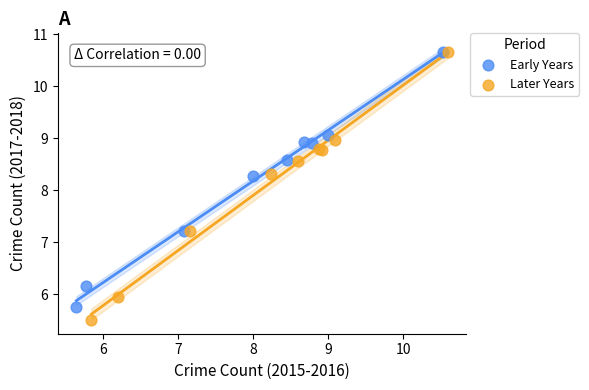

Which series contains the lowest Y value?

Later Years